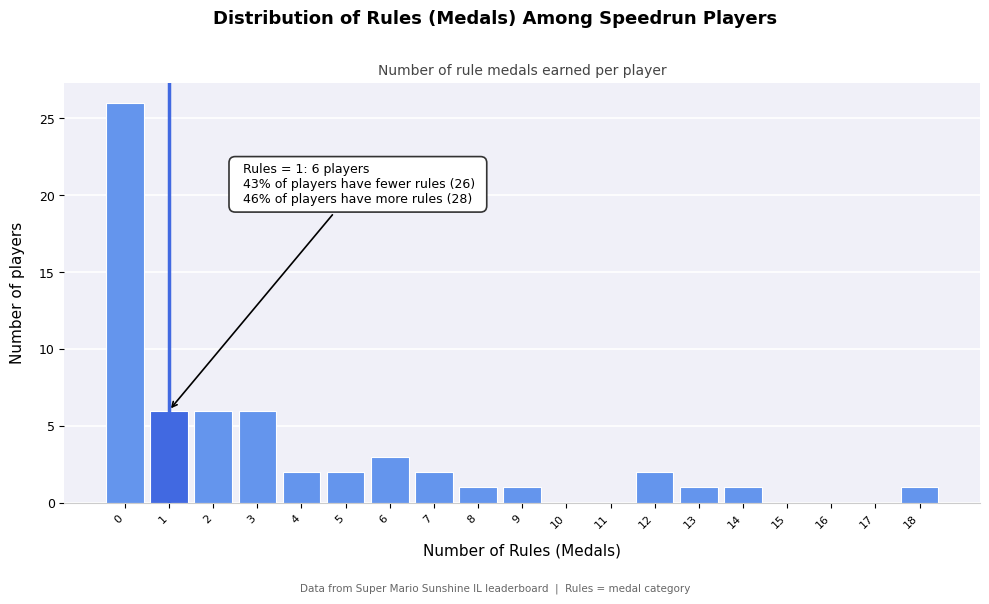

Which range on the x-axis has the tallest bar?

-0.5 to 0.5